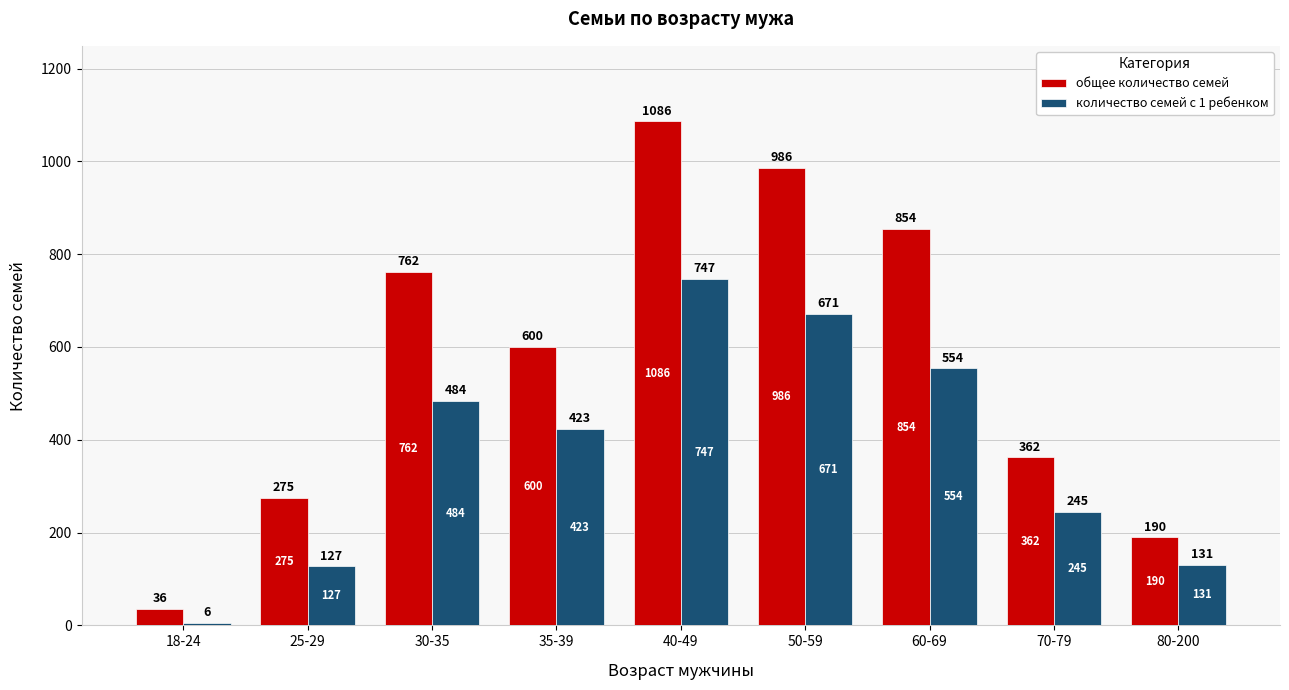

What is the difference between the общее количество семей values at 30-35 and 70-79?

400